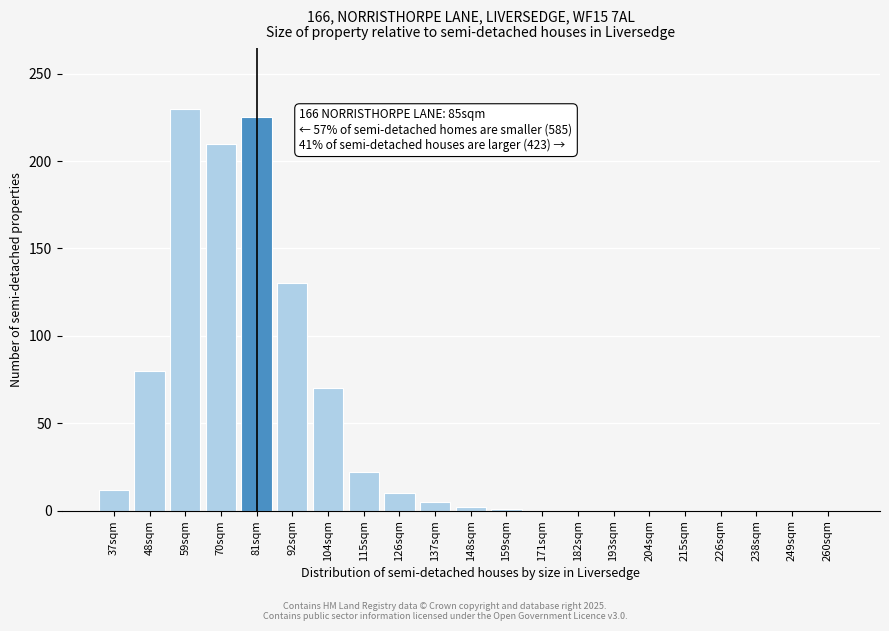

What is the sum of all values?

997